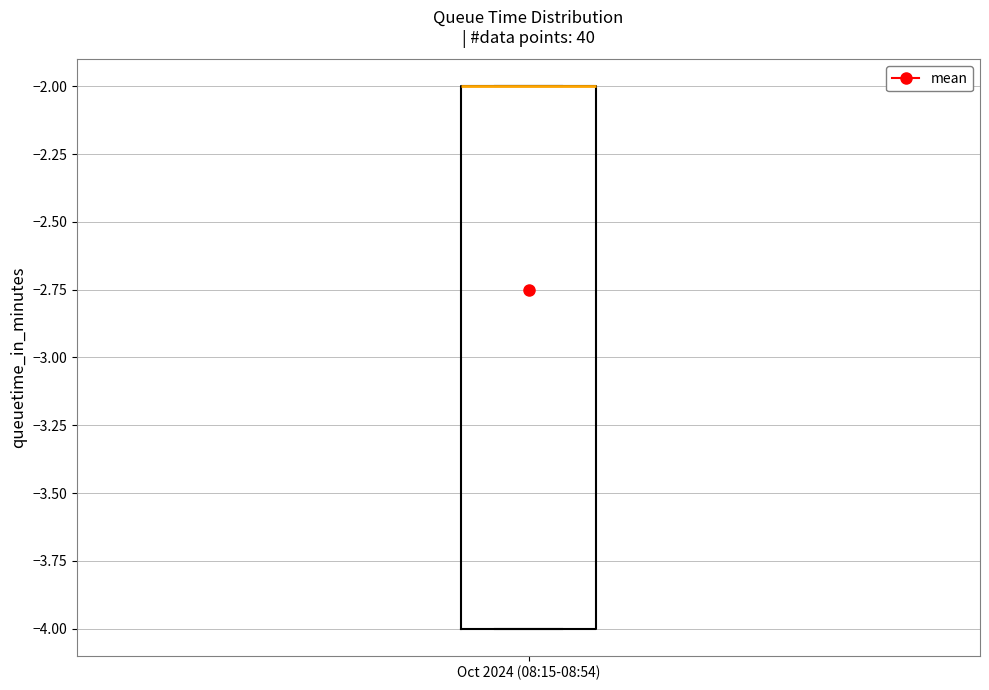

Transcribe this box plot: give where the median line is, the range the box spans, and where the two whiskers end, as read against the y-axis. The values are not printed on the chart, so give them approximately, as read against the axis.

median -2 (drawn on the box's upper edge), box -4 to -2, whiskers -4 to -2